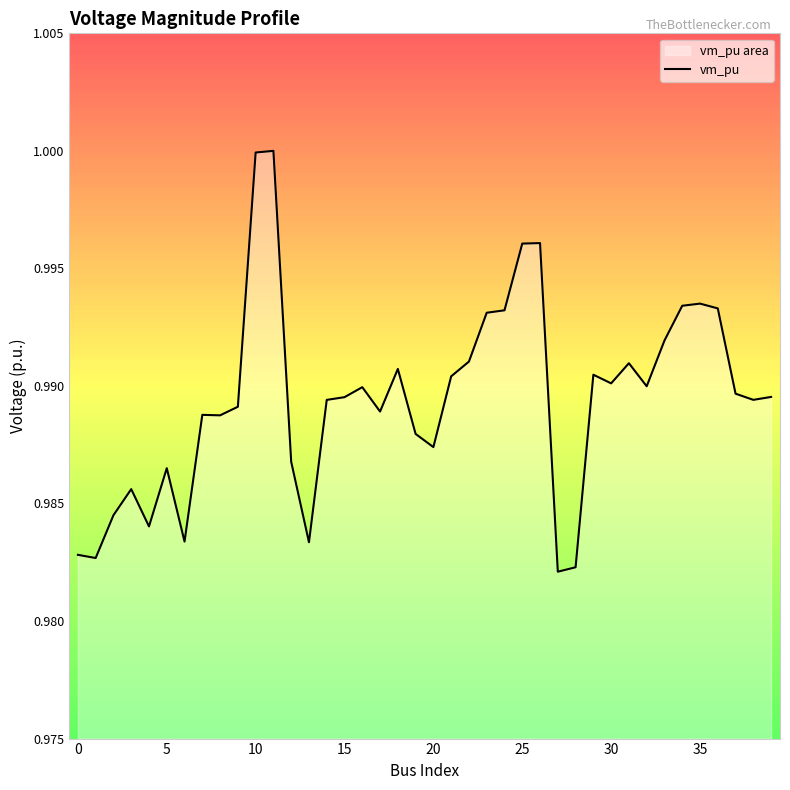

What is the approximate value at 15?

1.0